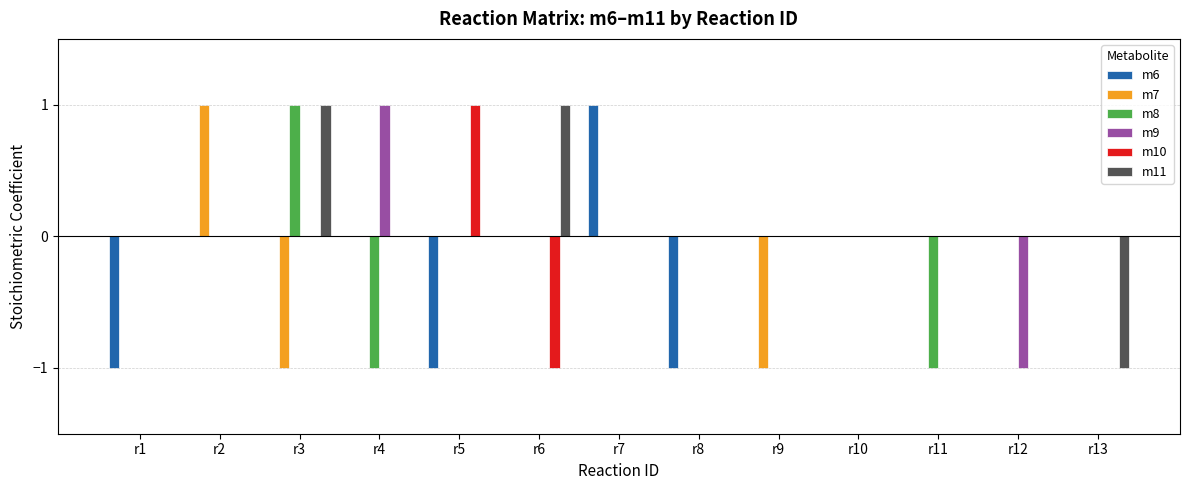

Reading left to right, transcribe all the data shown in this chart.

m6: r1=-1	r2=0	r3=0	r4=0	r5=-1	r6=0	r7=1	r8=-1	r9=0	r10=0	r11=0	r12=0	r13=0
m7: r1=0	r2=1	r3=-1	r4=0	r5=0	r6=0	r7=0	r8=0	r9=-1	r10=0	r11=0	r12=0	r13=0
m8: r1=0	r2=0	r3=1	r4=-1	r5=0	r6=0	r7=0	r8=0	r9=0	r10=0	r11=-1	r12=0	r13=0
m9: r1=0	r2=0	r3=0	r4=1	r5=0	r6=0	r7=0	r8=0	r9=0	r10=0	r11=0	r12=-1	r13=0
m10: r1=0	r2=0	r3=0	r4=0	r5=1	r6=-1	r7=0	r8=0	r9=0	r10=0	r11=0	r12=0	r13=0
m11: r1=0	r2=0	r3=1	r4=0	r5=0	r6=1	r7=0	r8=0	r9=0	r10=0	r11=0	r12=0	r13=-1